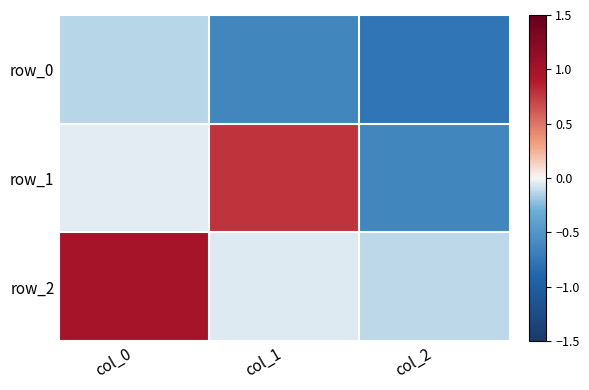

What is the highest value of the row_2 series?

1.0